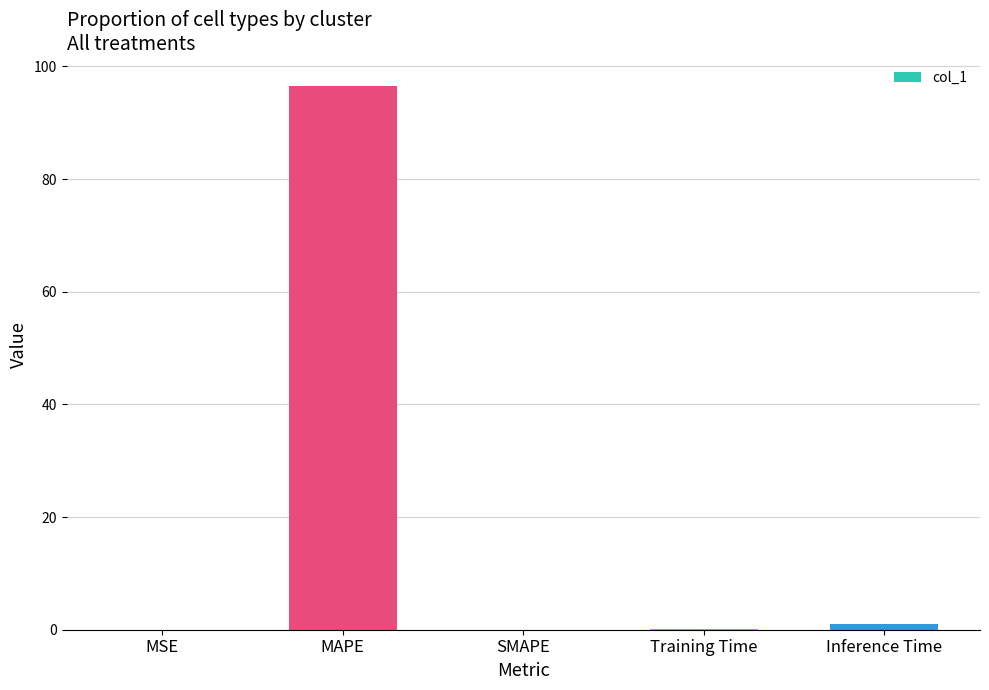

Is it true that the value at MAPE is 96.6?

True